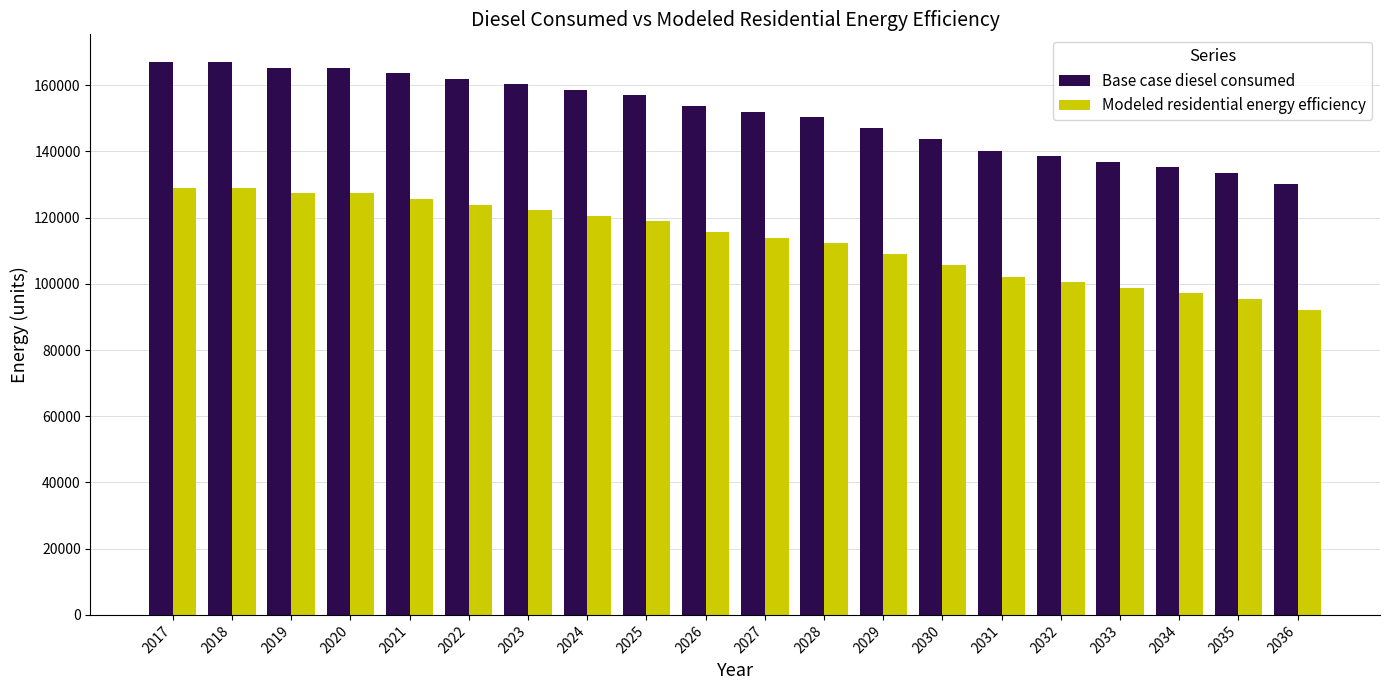

What is the total value across all series at 2022?

285935.1